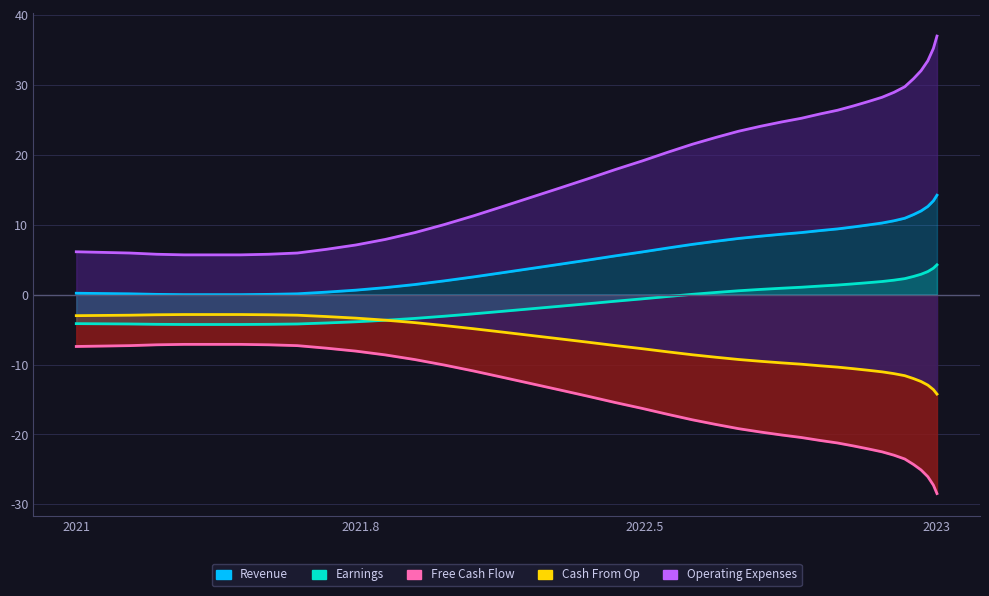

True or false: Revenue has more than 0 interior local peaks.

False